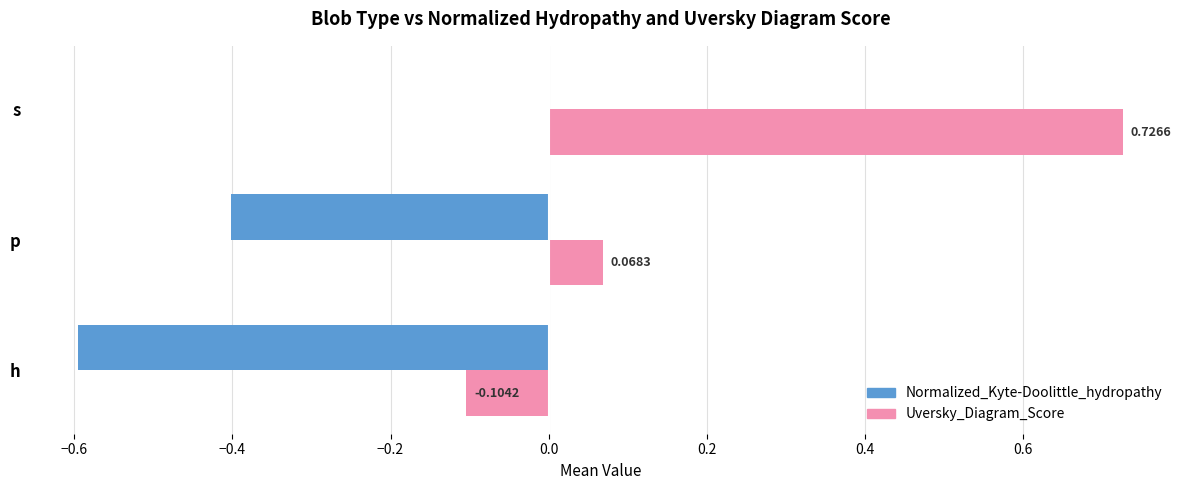

How many series are shown in this chart?

2